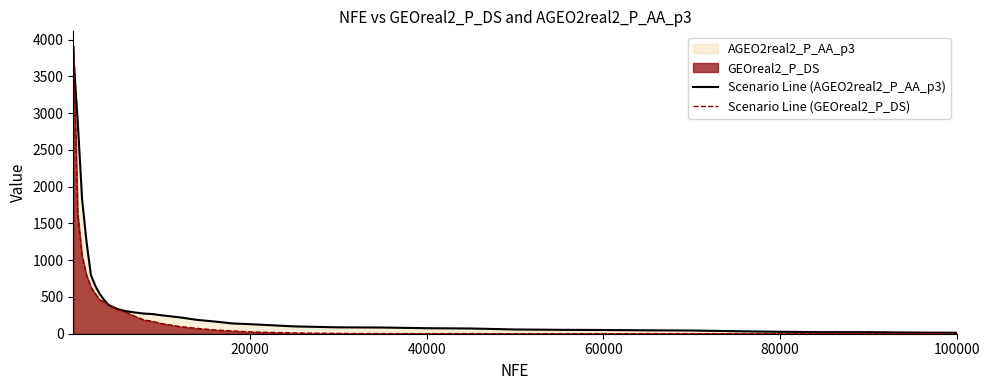

What is the average value of the Scenario Line (AGEO2real2_P_AA_p3) series?

606.9